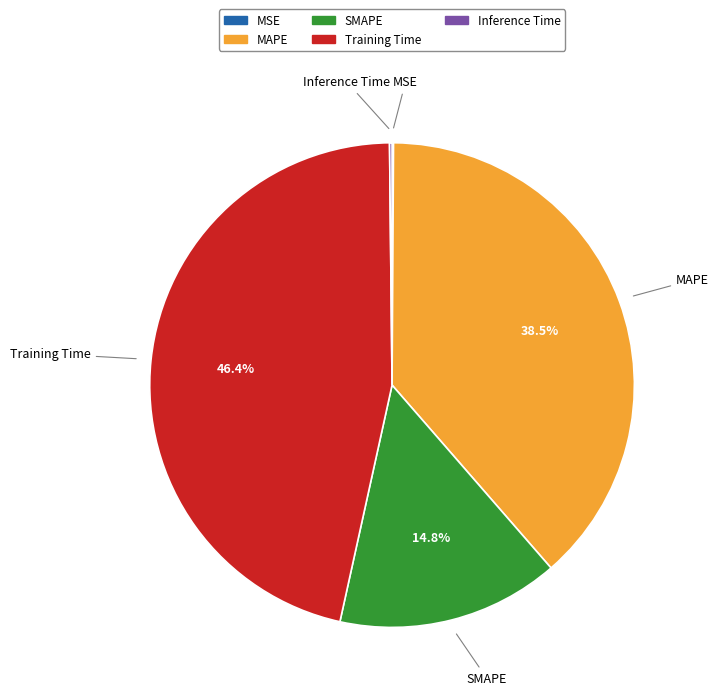

Is Training Time the majority of the pie?

No